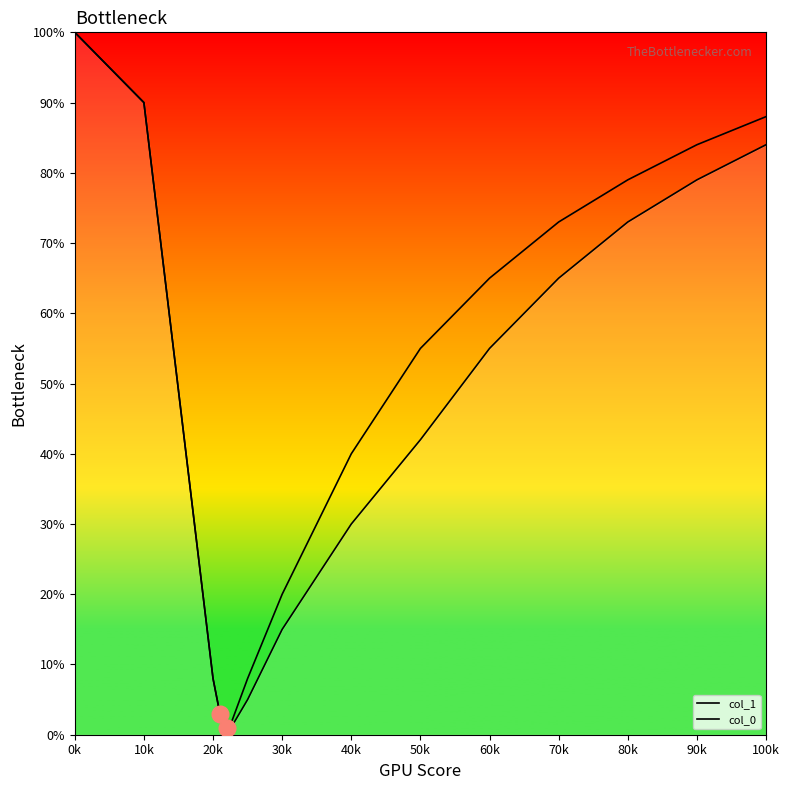

What is the sum of all col_1 values?

649